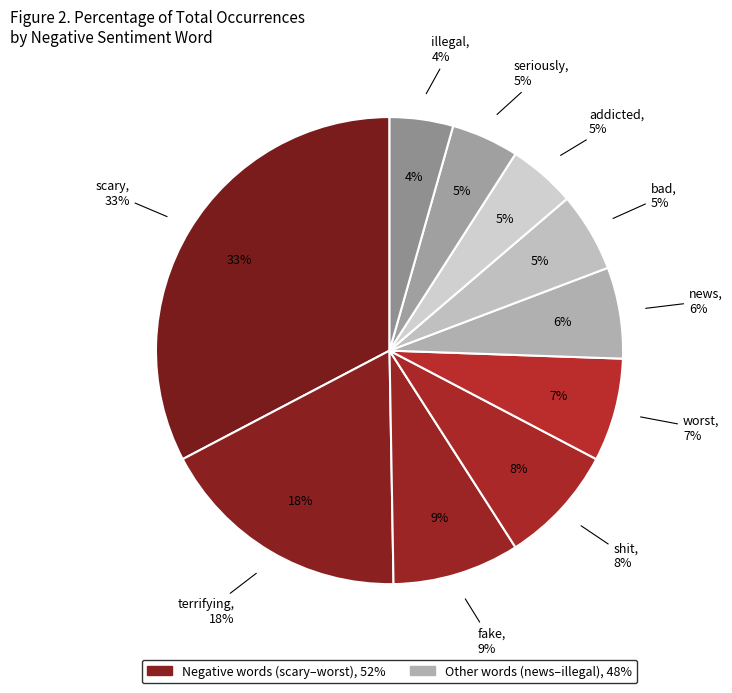

True or false: addicted accounts for 5% of the total.

True